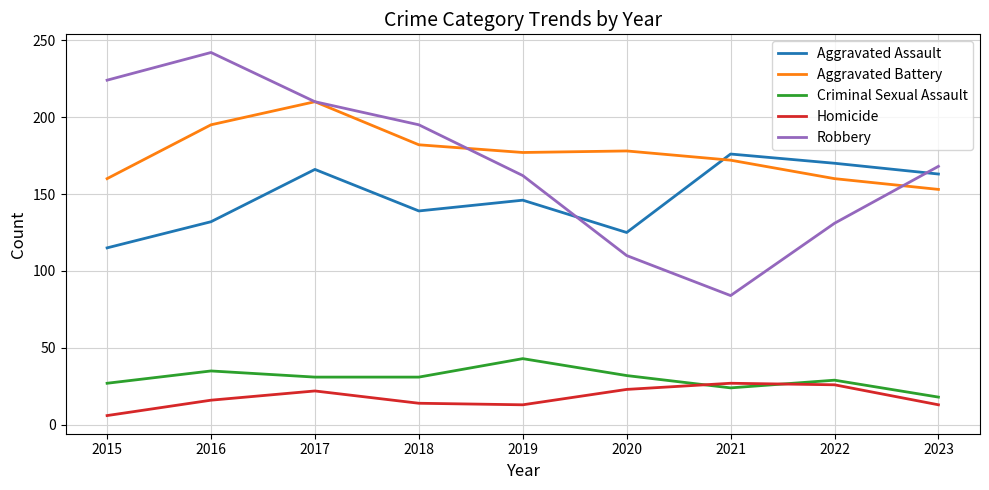

At which label does Homicide reach its minimum?

2015